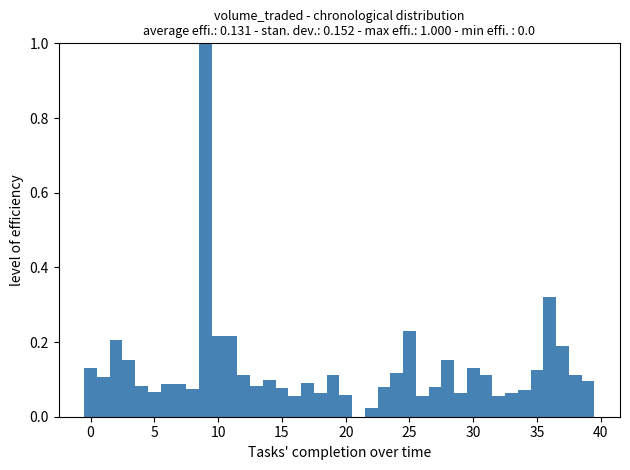

Around what value on the x-axis is the tallest bar? Give the approximate position of its centre, as read against the axis.

9.0